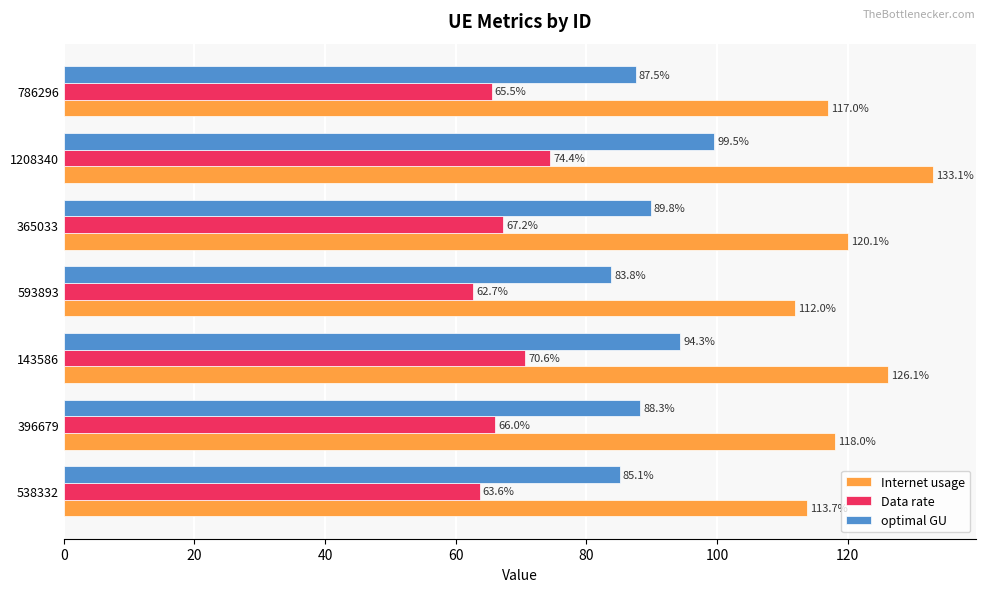

Which series has the widest spread of values?

Internet usage